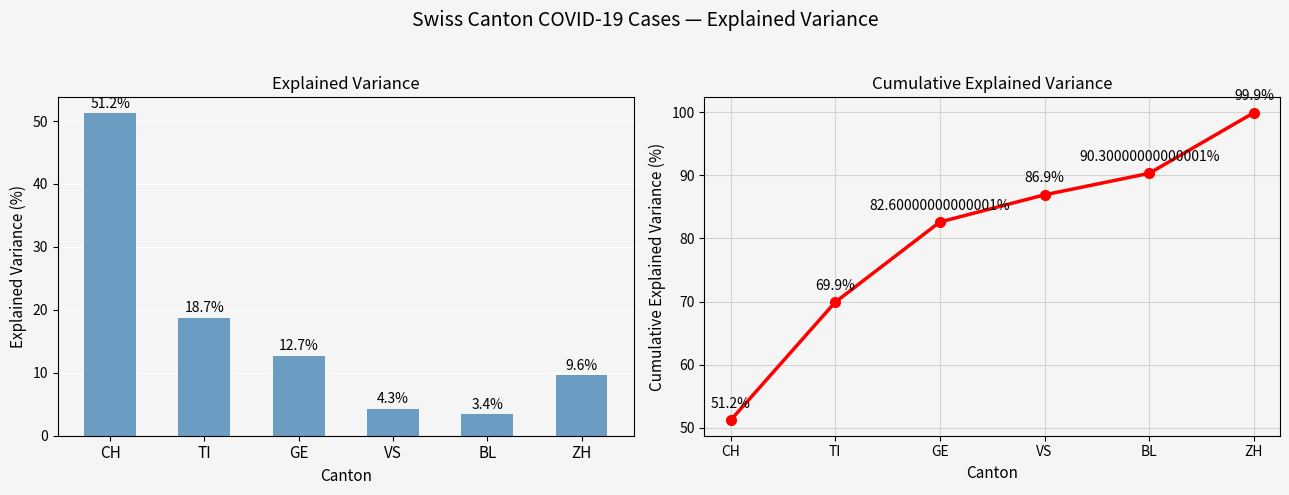

Is it true that Explained Variance equals 4.3 at VS?

True